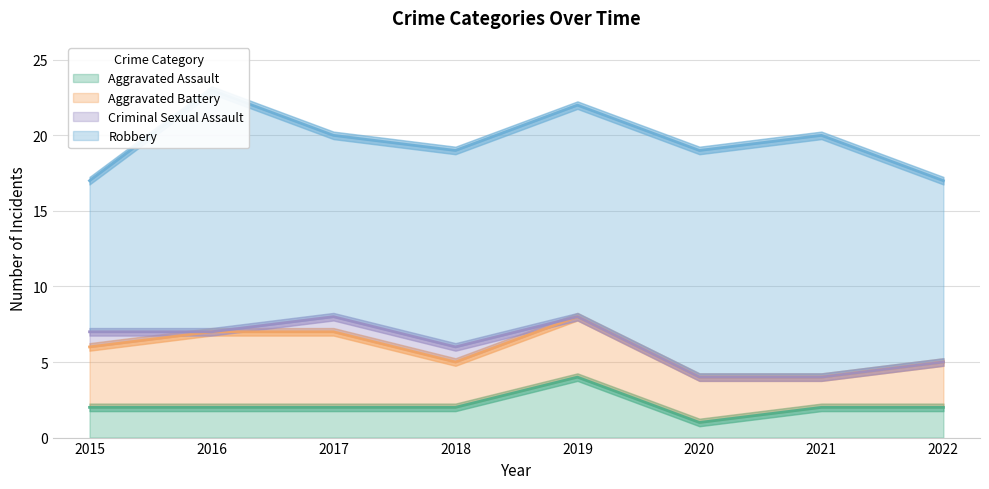

What is the difference between the second highest and minimum values in the Criminal Sexual Assault series?

1